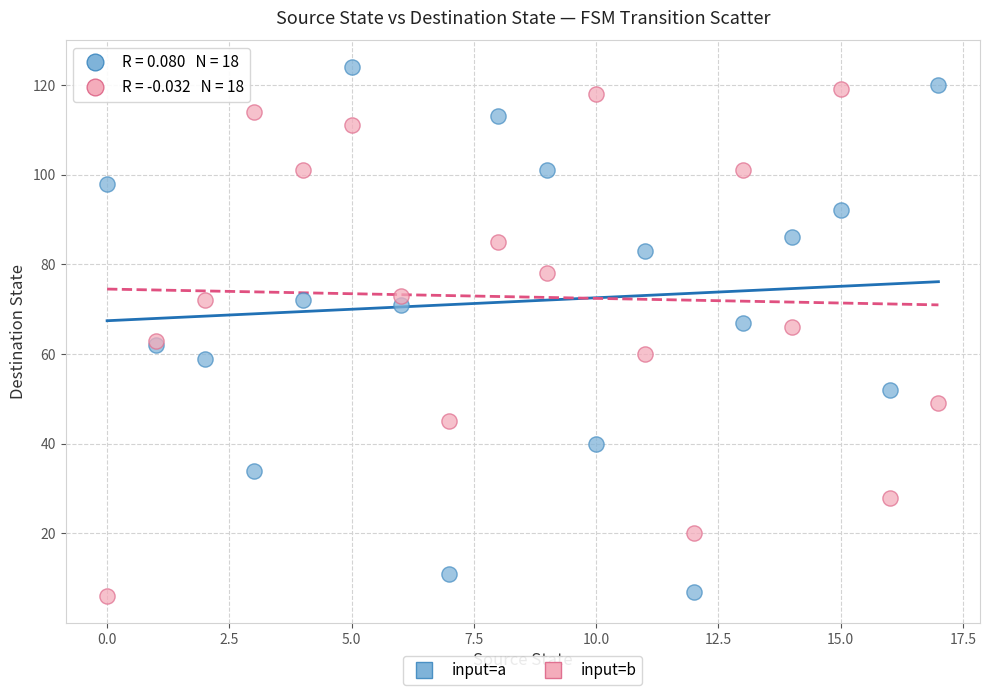

What are all the series names shown in the legend?

input=a, input=b